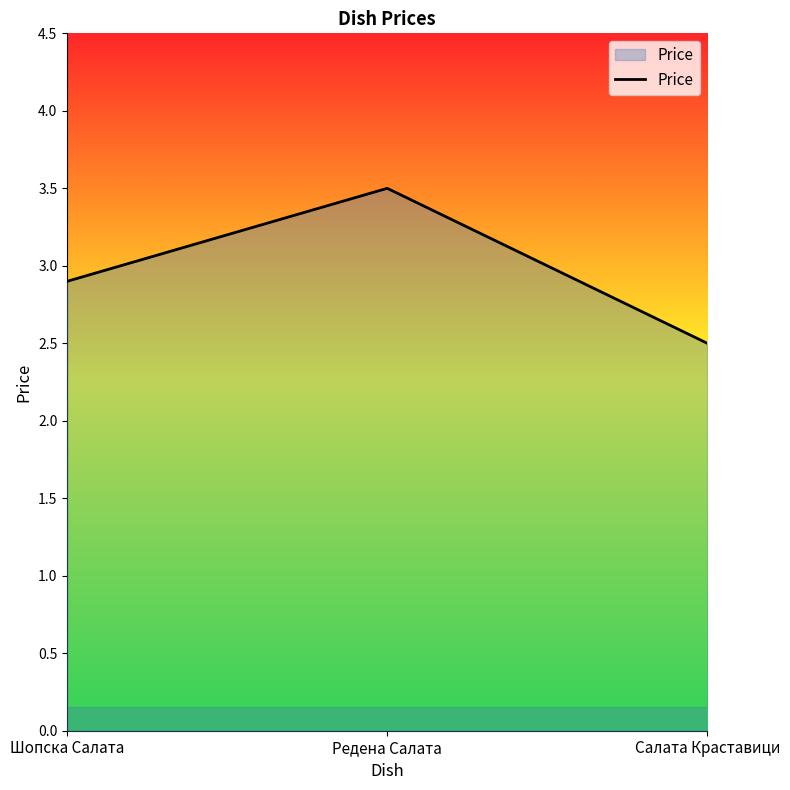

What is the difference between the maximum and minimum values?

1.0